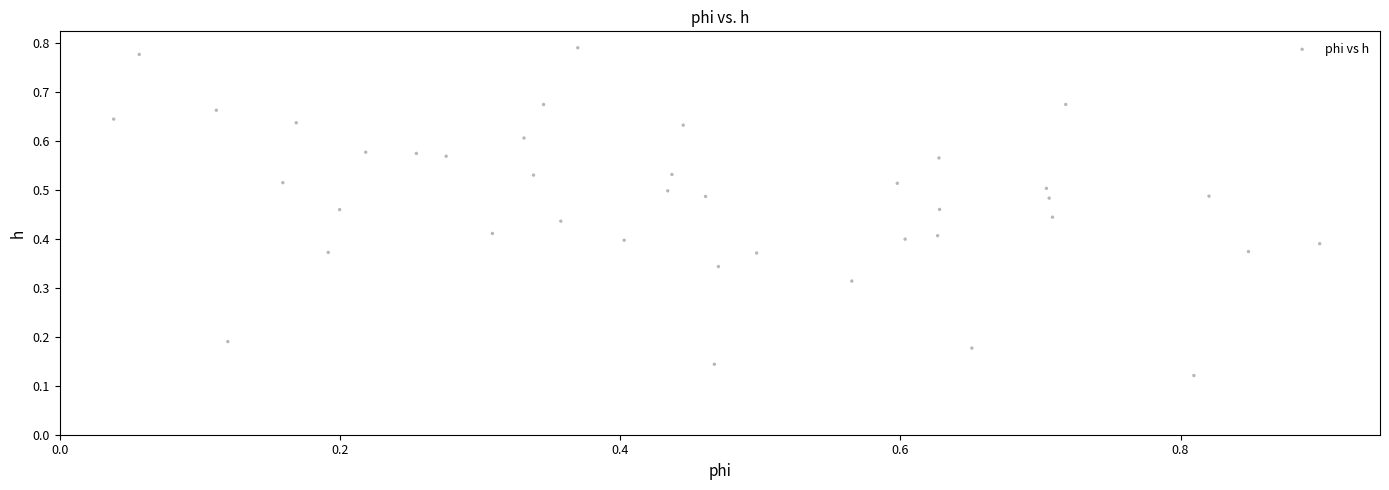

What is the range of X values (max minus min)?

0.9